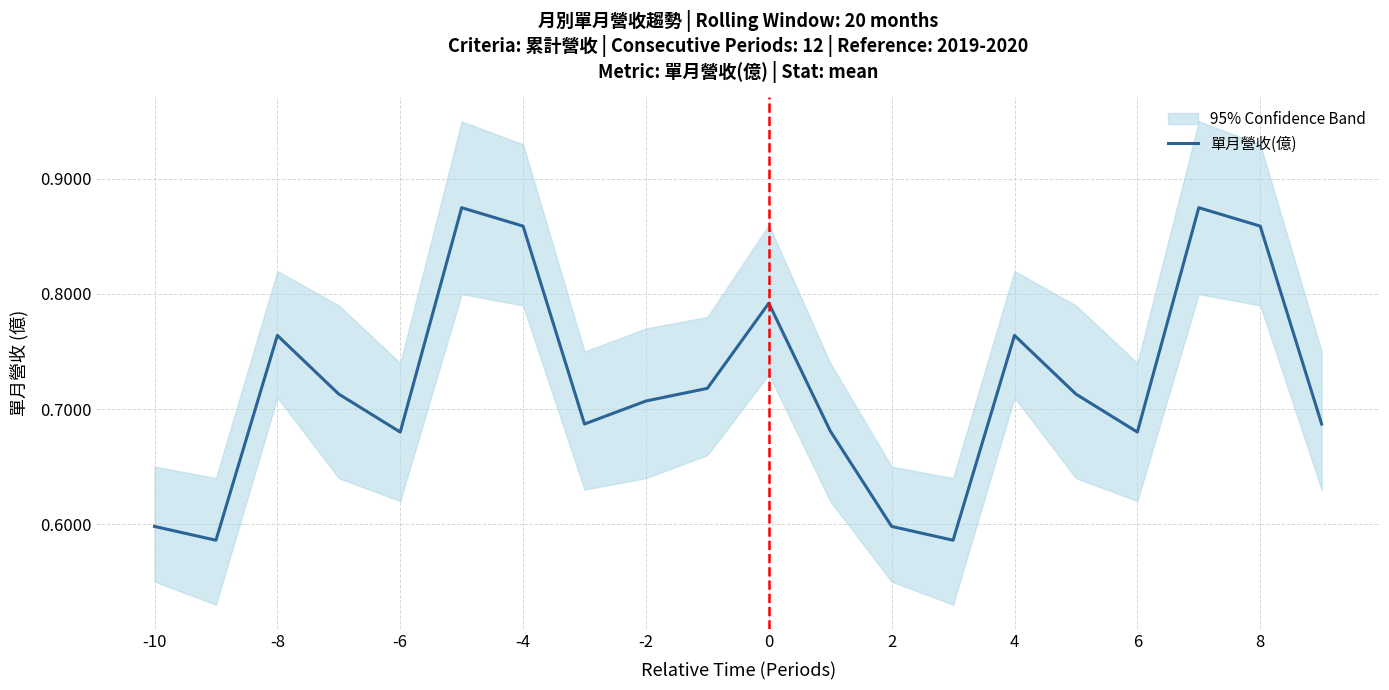

What is the average value?

0.7